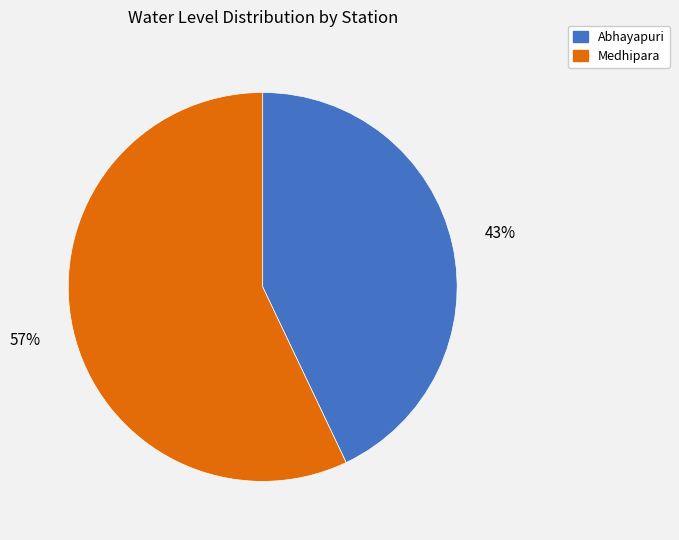

Rank the categories by value from lowest to highest.

Abhayapuri, Medhipara